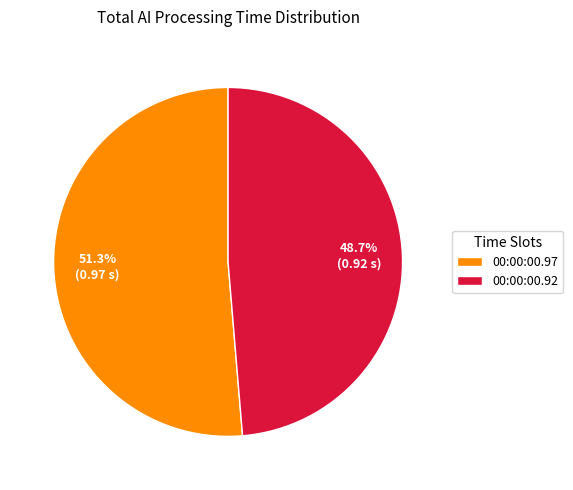

What is the majority slice?

00:00:00.97